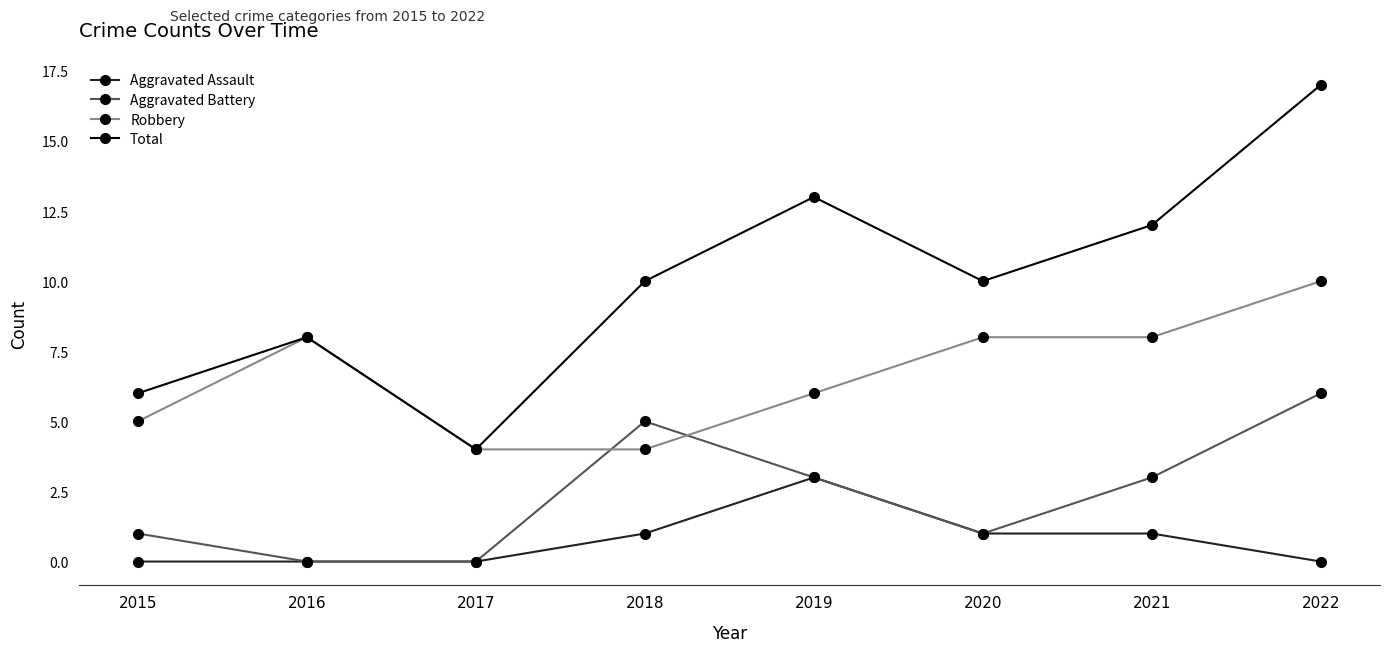

Which label corresponds to the largest value in the chart?

2022